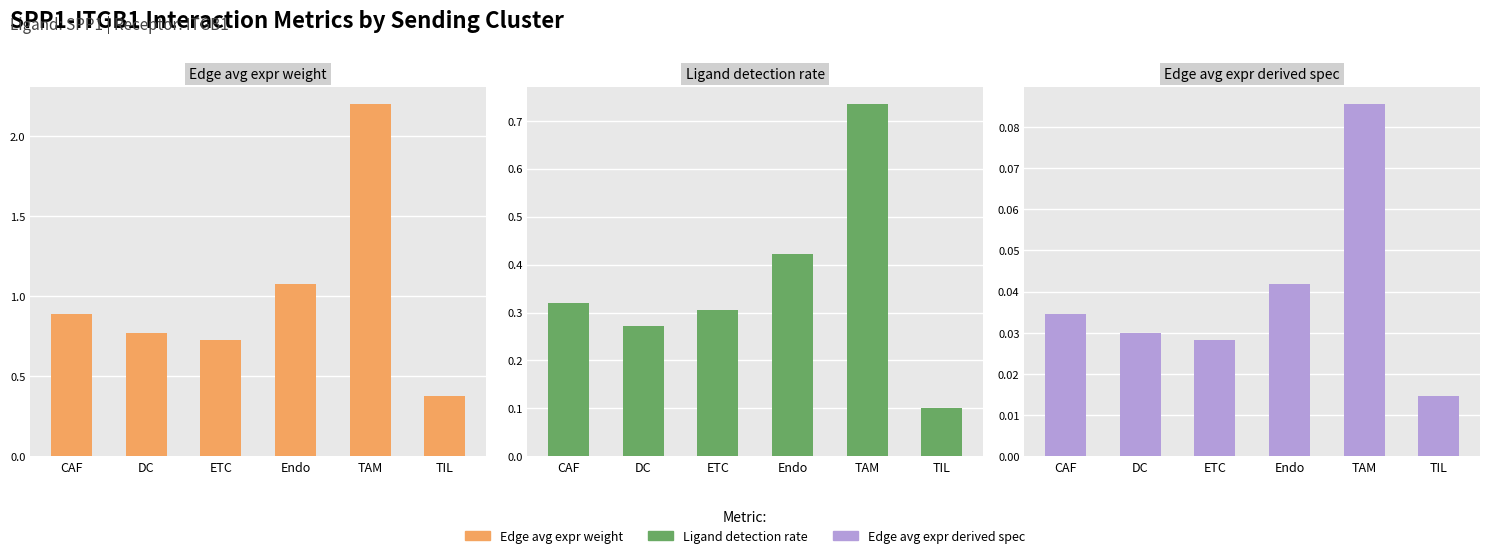

Rank the series at TIL from lowest to highest value.

Edge avg expr derived spec, Ligand detection rate, Edge avg expr weight